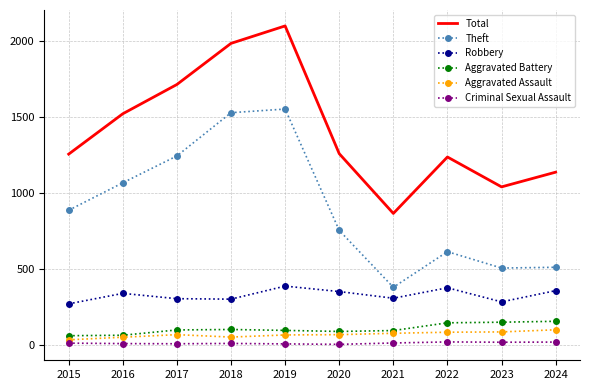

What are all the series names shown in the legend?

Total, Theft, Robbery, Aggravated Battery, Aggravated Assault, Criminal Sexual Assault